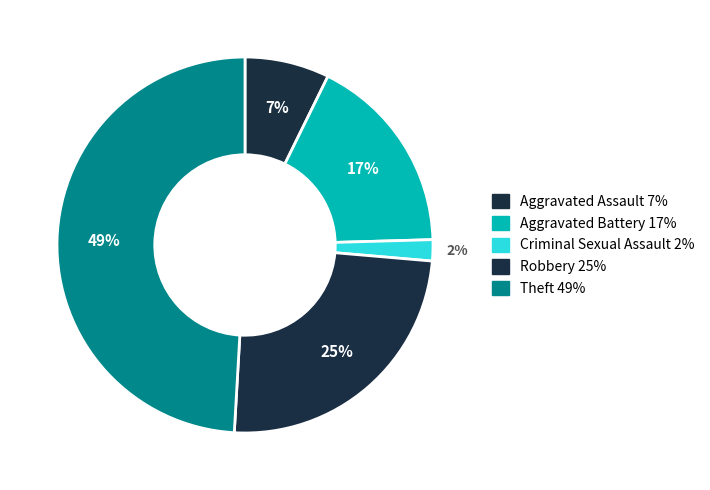

Approximately how many times larger is the value at Aggravated Battery compared to Aggravated Assault?

2.4